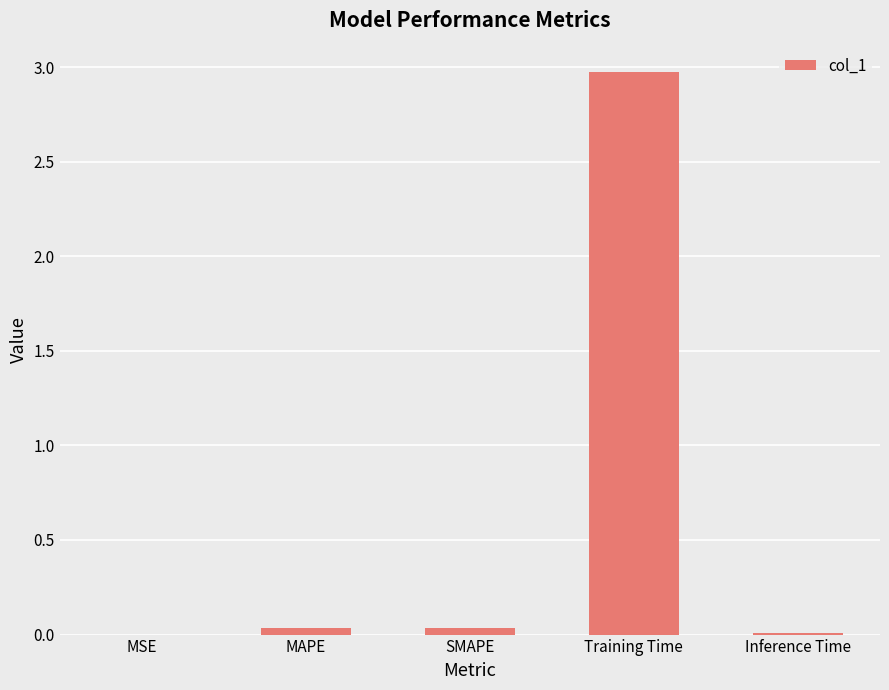

Which label corresponds to the largest value in the chart?

Training Time